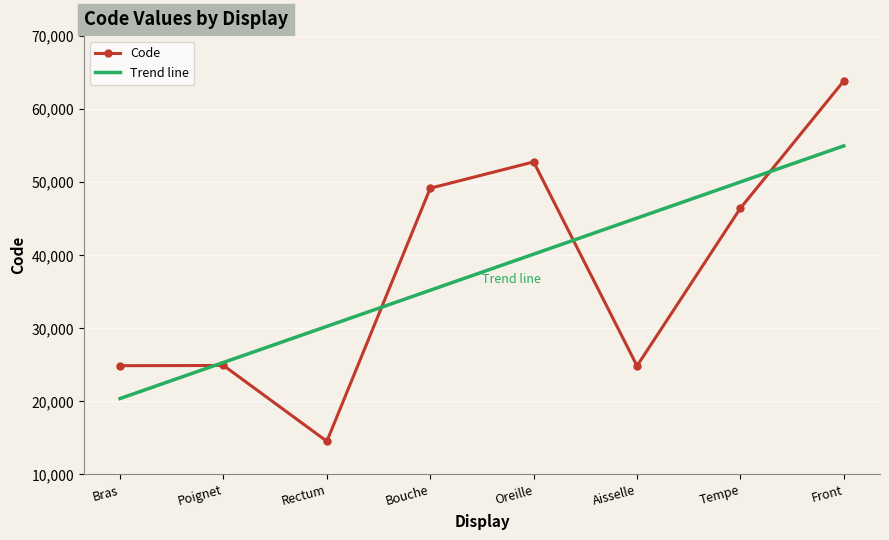

What is the highest value of the Code series?

63864.0